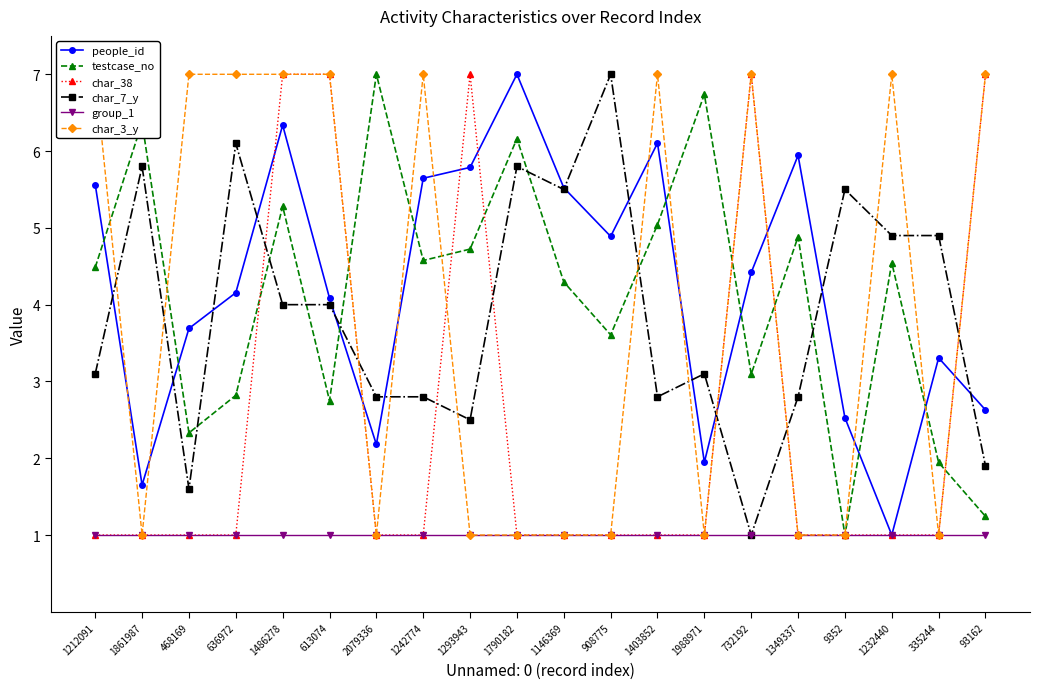

How many data points in char_7_y are less than 3?

8